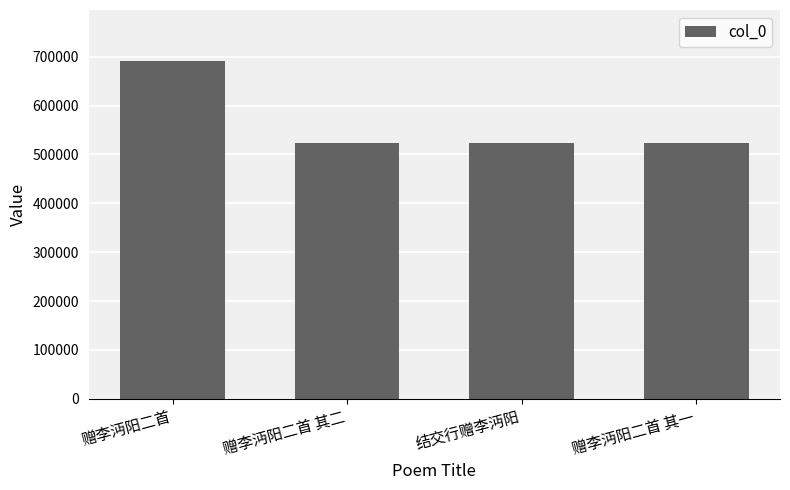

What is the change in value from 赠李沔阳二首 to 赠李沔阳二首 其一?

-167510